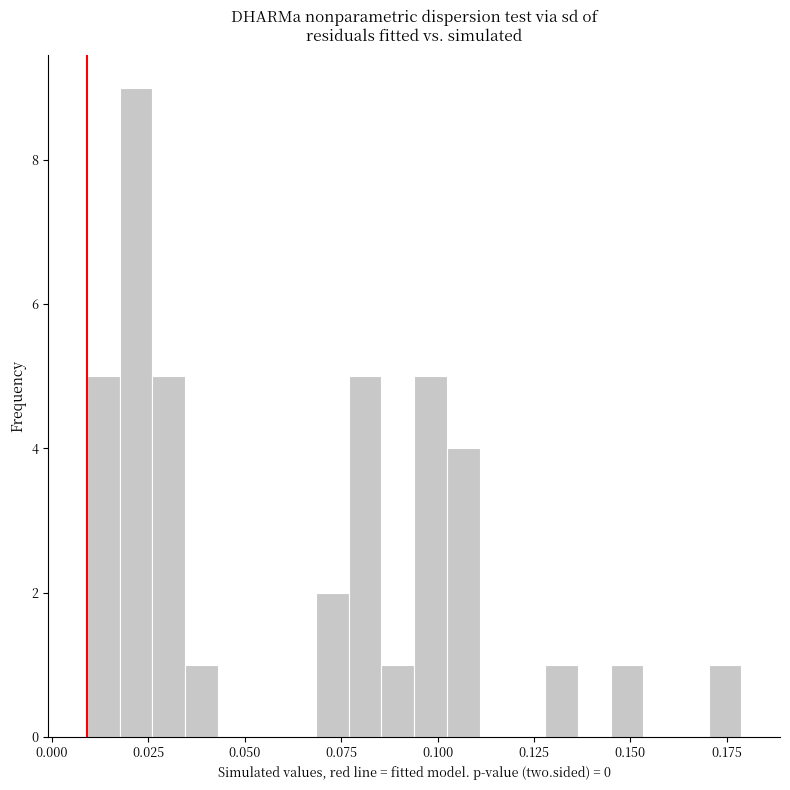

Read against the x-axis, roughly where is the centre of the tallest bar?

0.020